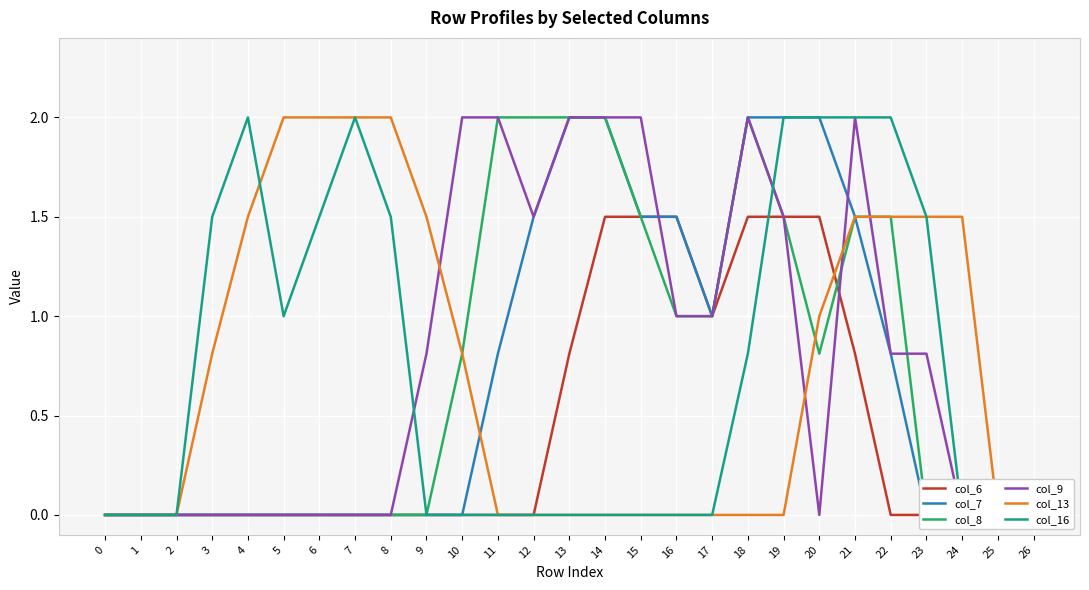

Rank the categories by col_8 value from lowest to highest.

0, 1, 2, 3, 4, 5, 6, 7, 8, 9, 23, 24, 25, 26, 10, 20, 16, 17, 15, 19, 21, 22, 11, 12, 13, 14, 18